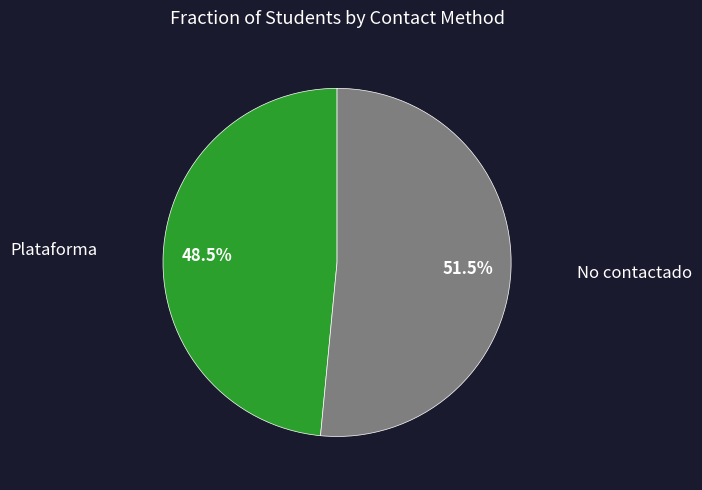

Is there any slice that represents more than half of the pie?

Yes